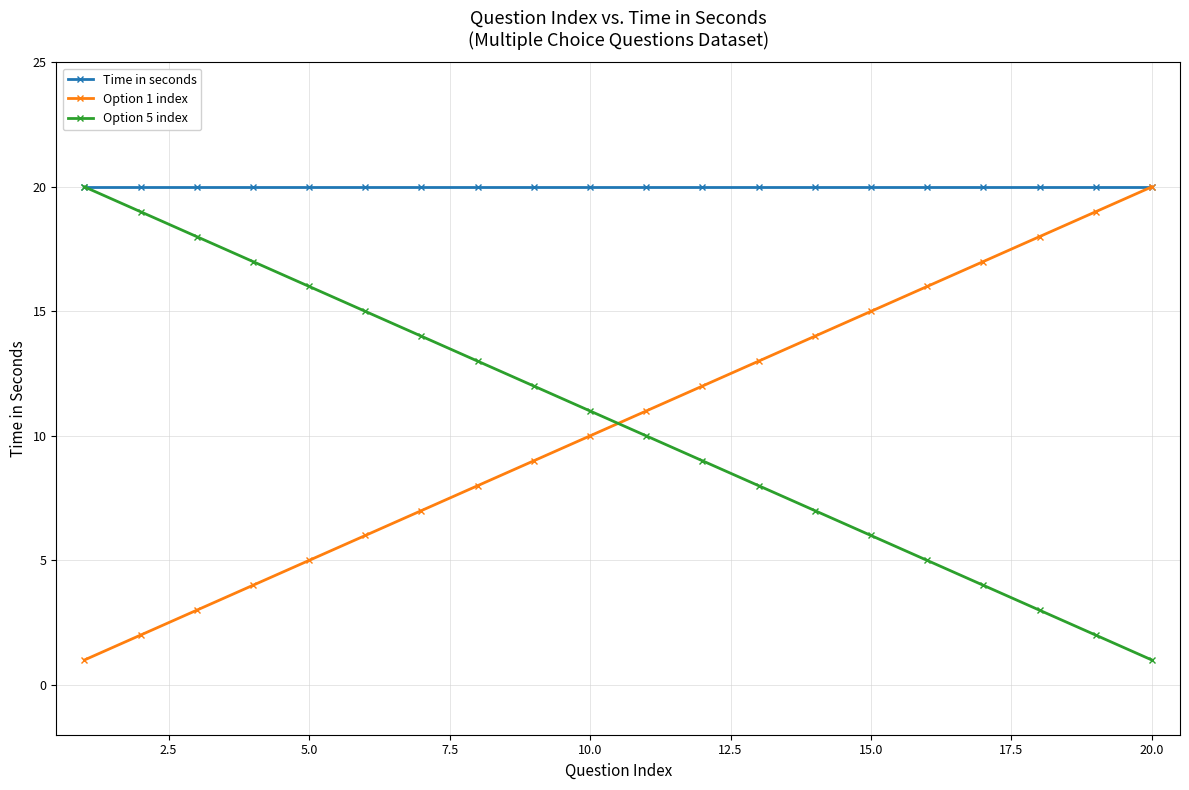

True or false: Option 5 index has more than 0 points higher than both neighbors.

False